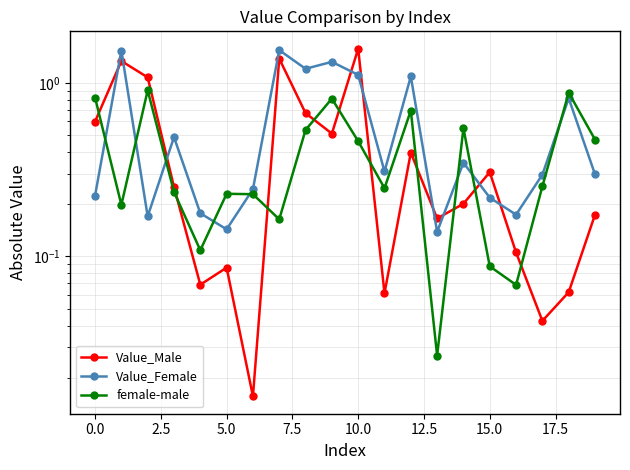

Which series has the widest spread of values?

Value_Male